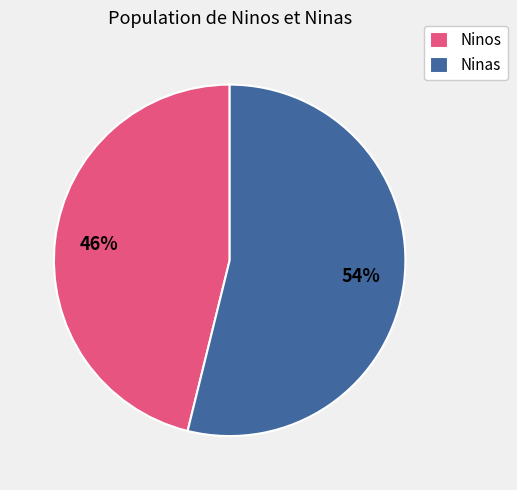

What percentage is the Ninos slice, to the nearest percent?

46%